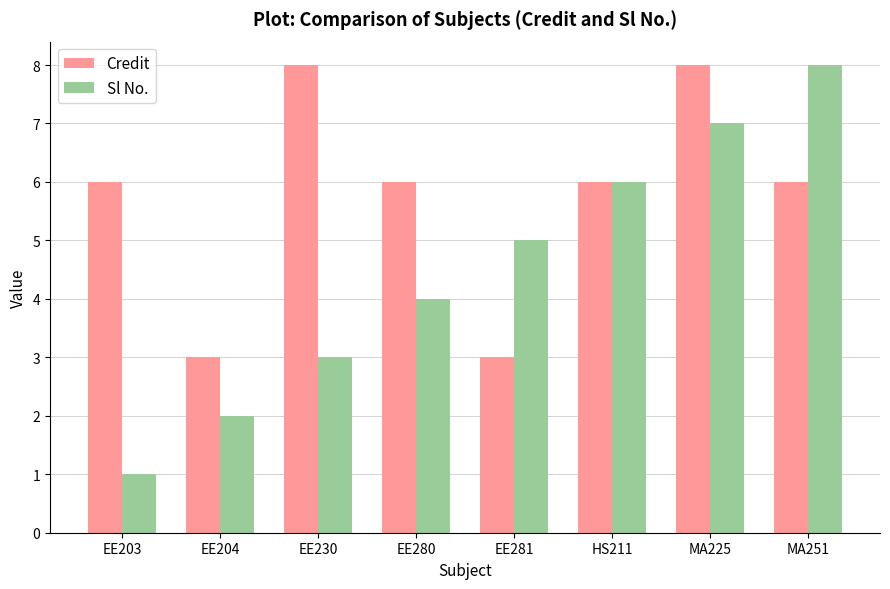

Is it true that Sl No. equals 5 at EE281?

True